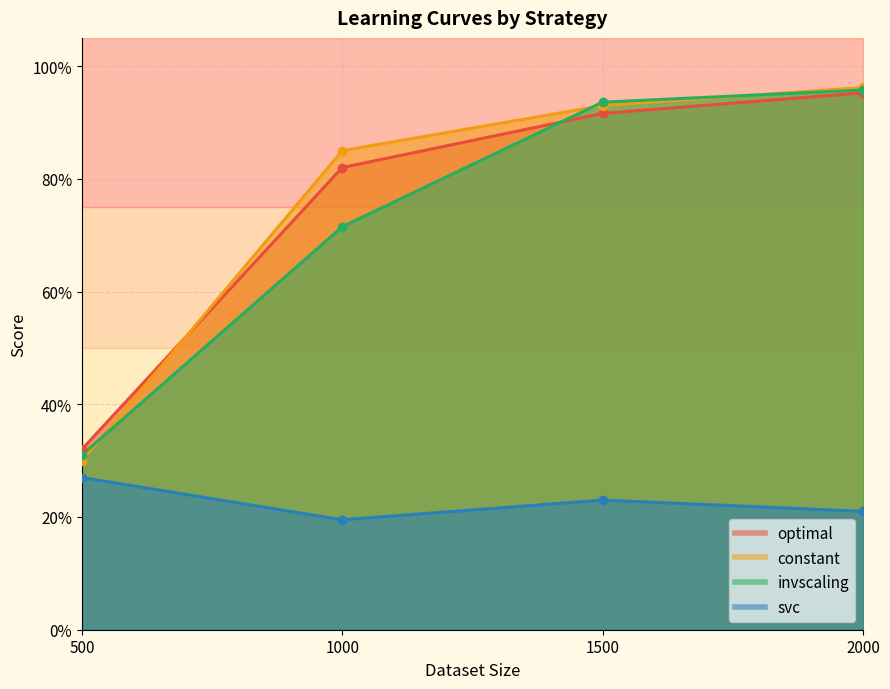

Read the svc value at 2000.

0.2